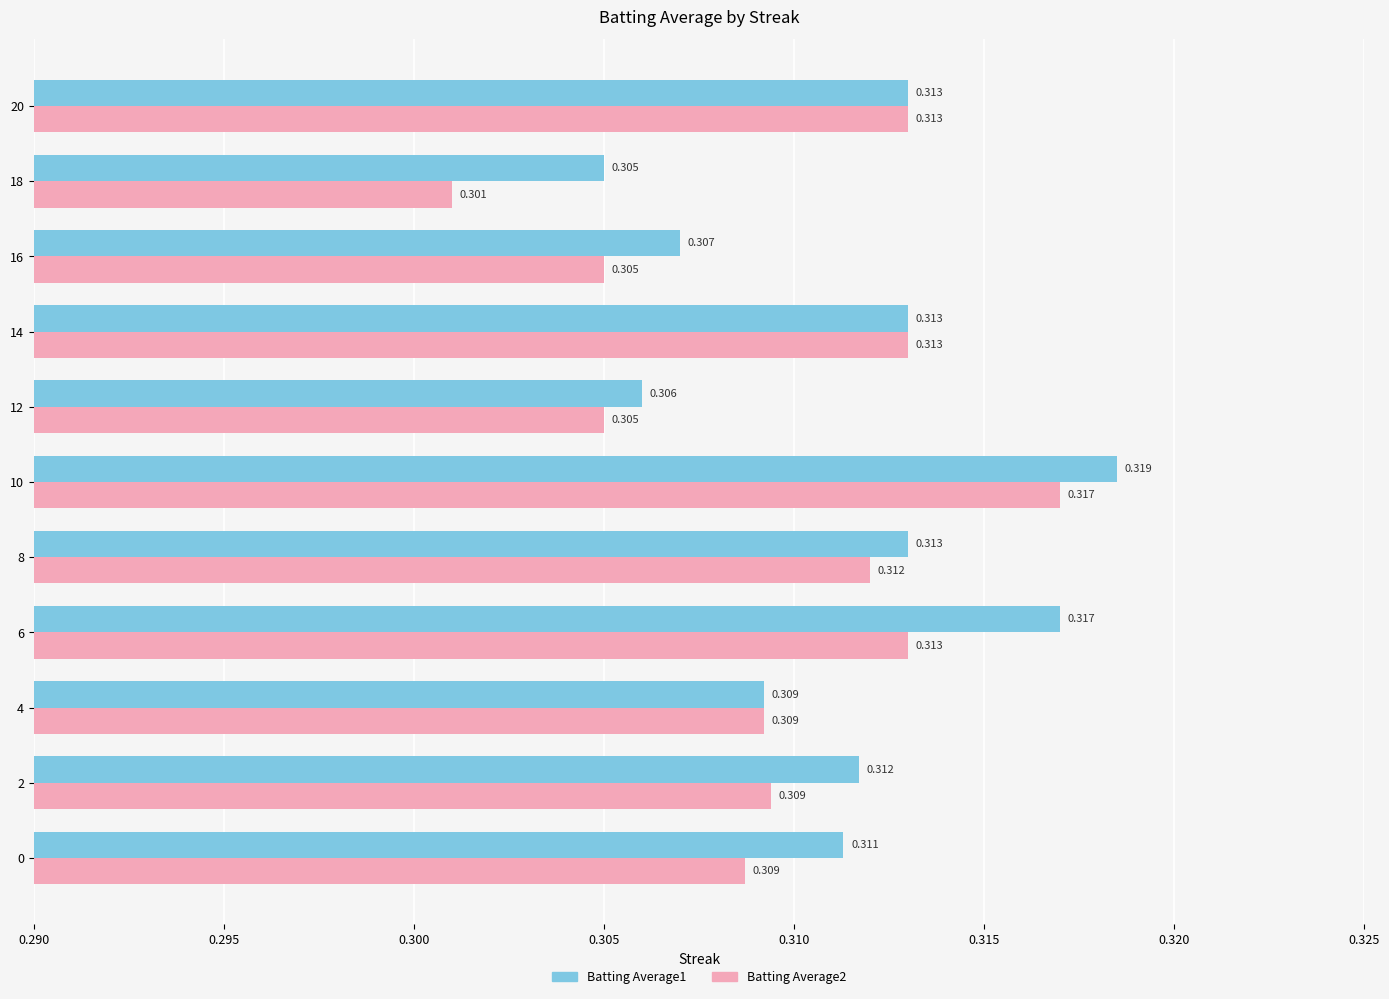

Is the value of Batting Average1 at 4 greater than the value of Batting Average2 at 20?

No